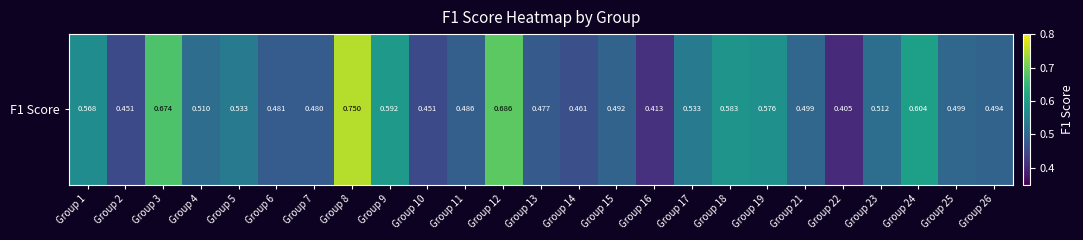

How many categories are shown in the chart?

25